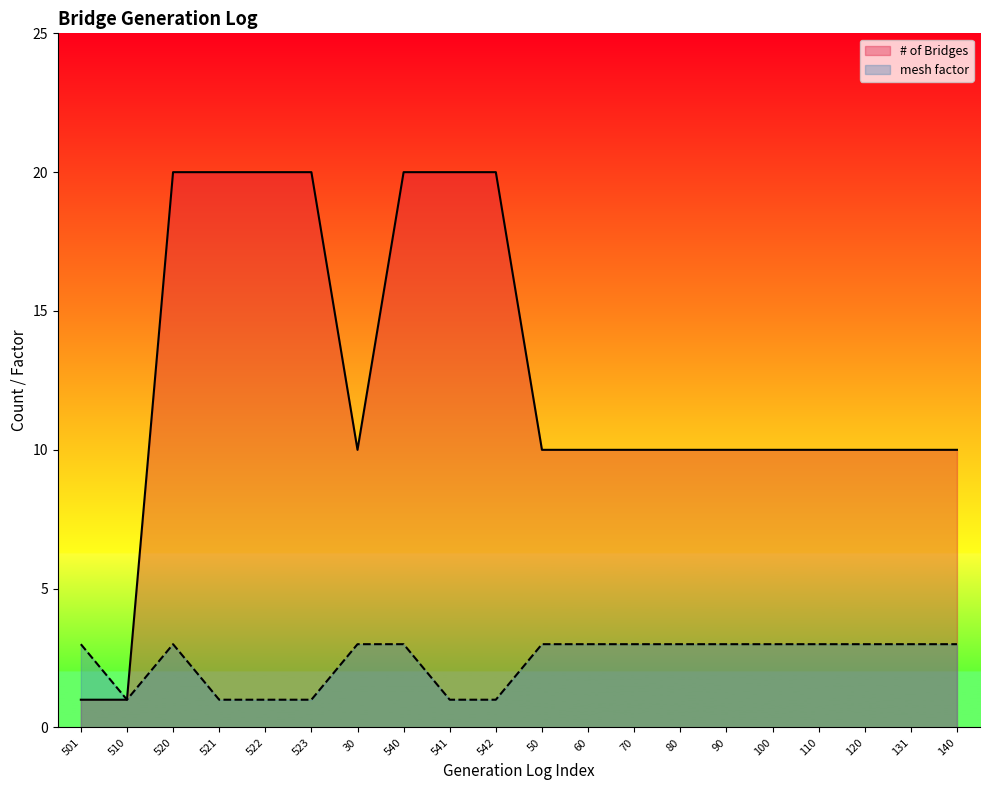

What is the value of the mesh factor point at the 10th from the left?

1